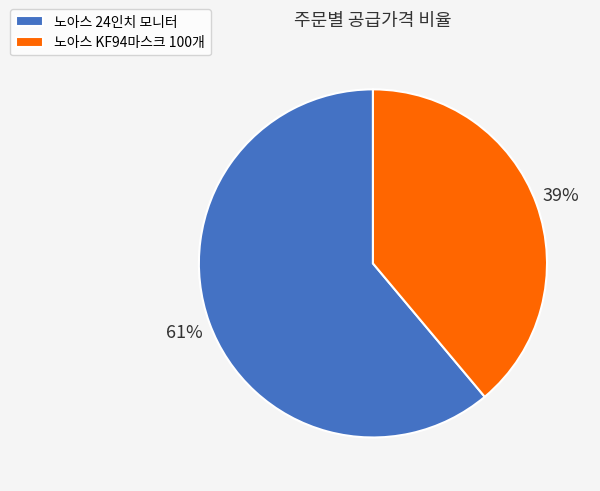

Between 노아스 KF94마스크 100개 and 노아스 24인치 모니터, which is larger?

노아스 24인치 모니터